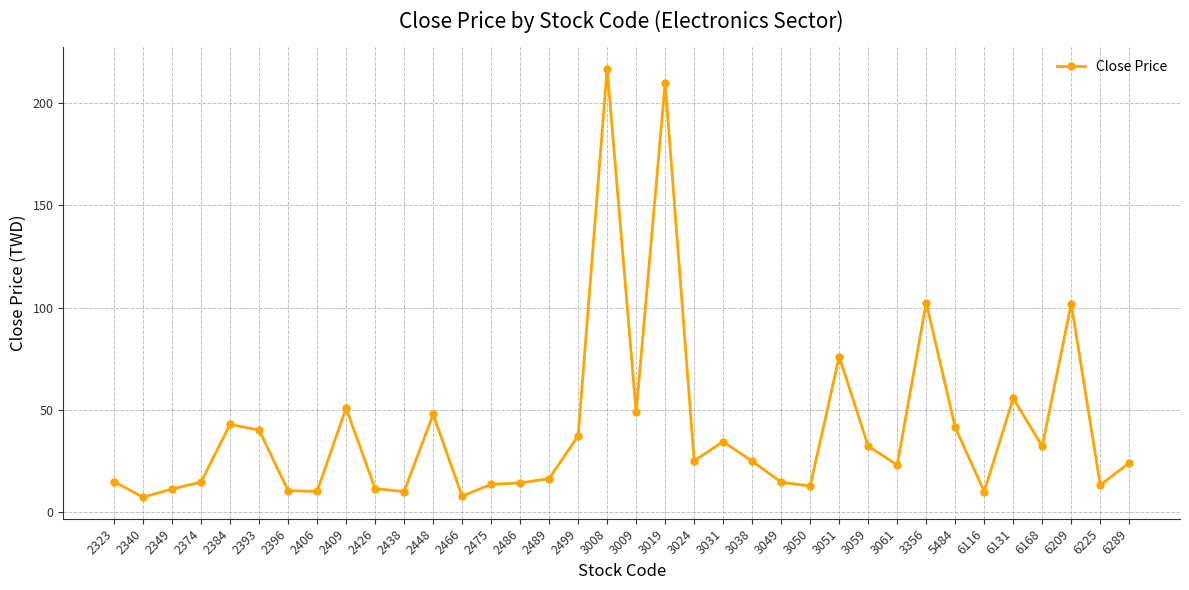

What is the value of the 8th point from the left?

10.2